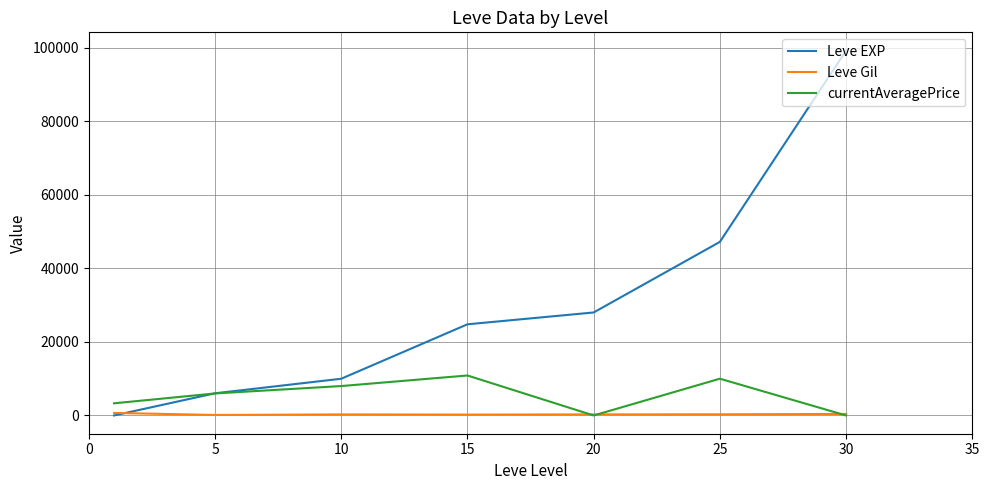

What is the difference between the maximum and second lowest values in the Leve Gil series?

450